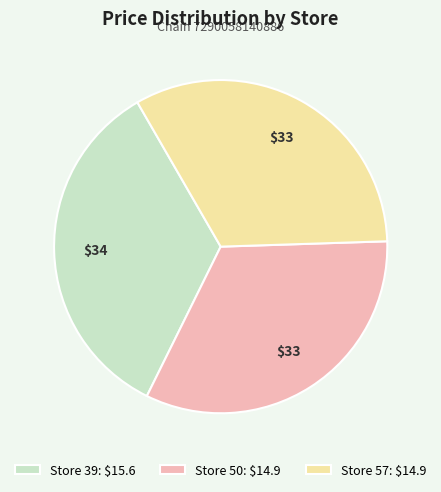

The Store 39: $15.6 slice represents 34% of the pie. True or false?

True